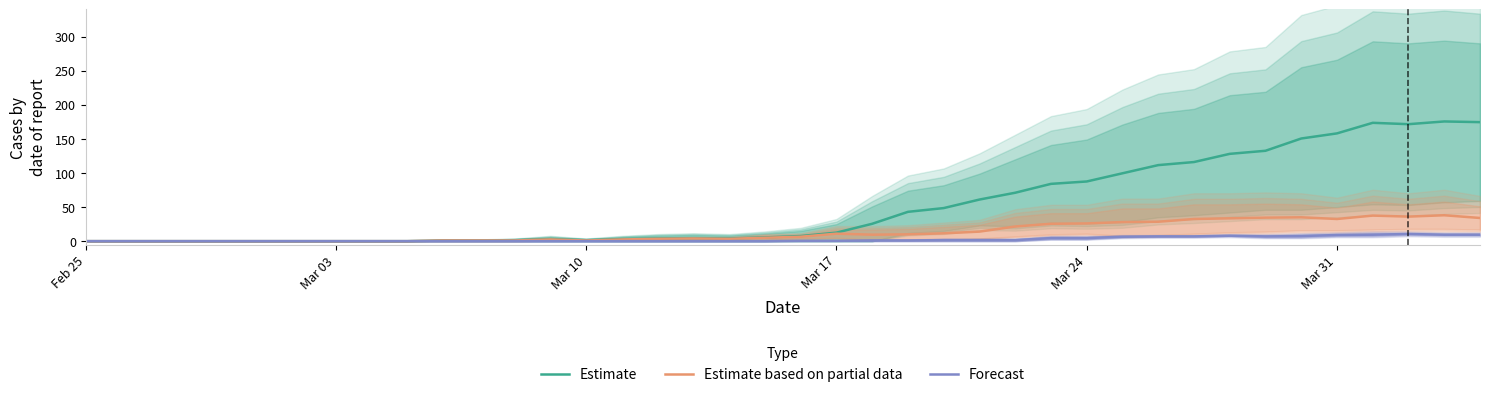

Is it true that Estimate based on partial data equals 1.0 at Mar 10?

True